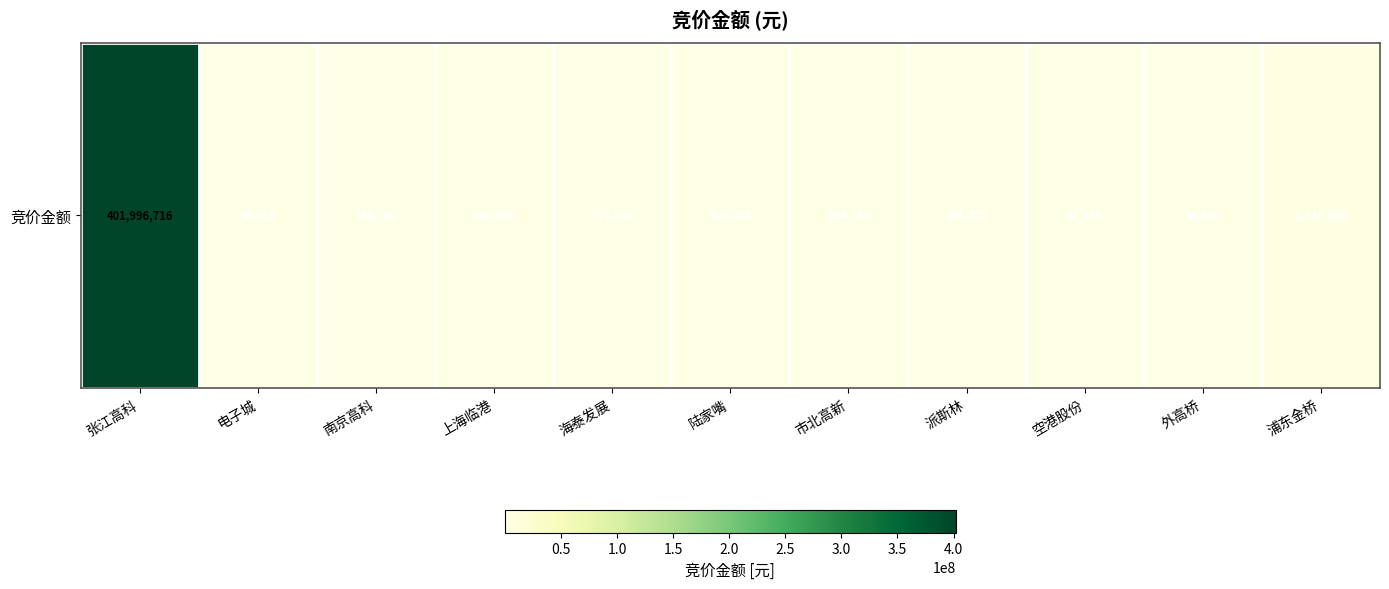

Reading left to right, extract all data points from this chart.

401996716	96118	349168	466956	173145	510858	194740	168872	31390	44620	1948608